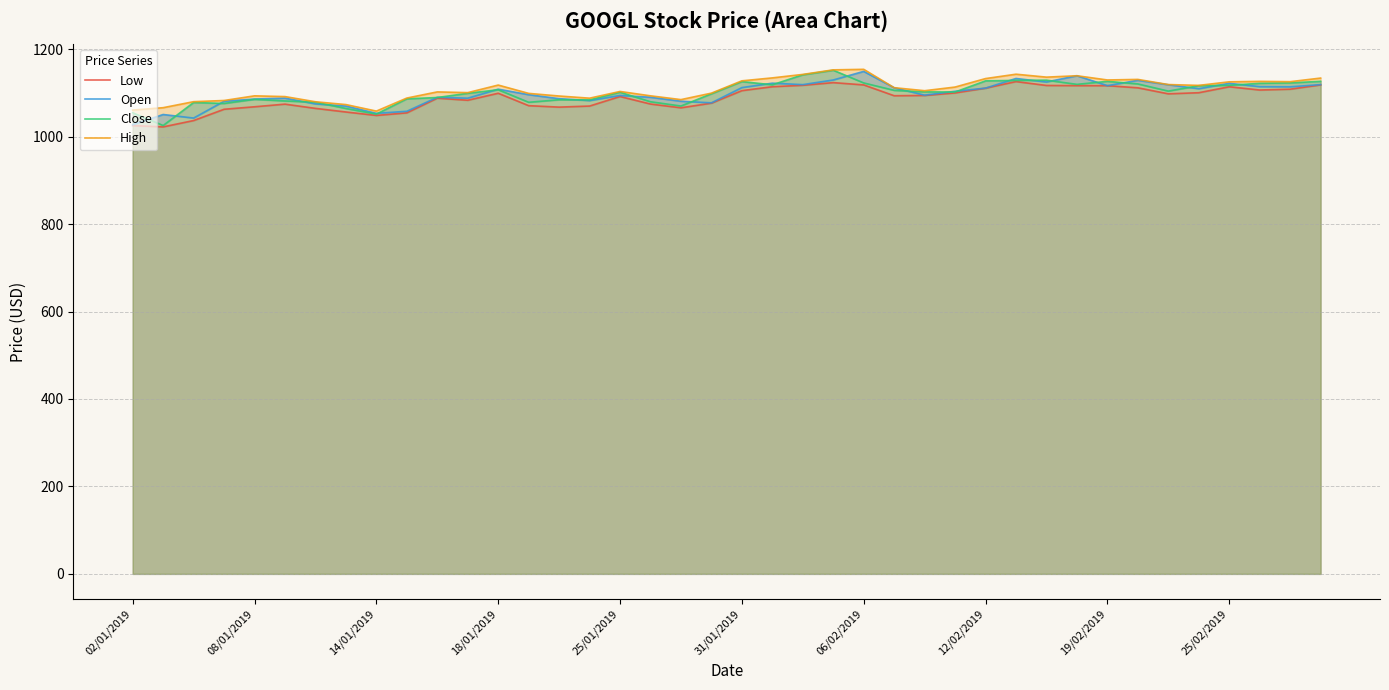

Read the Close value at 06/02/2019.

1122.9